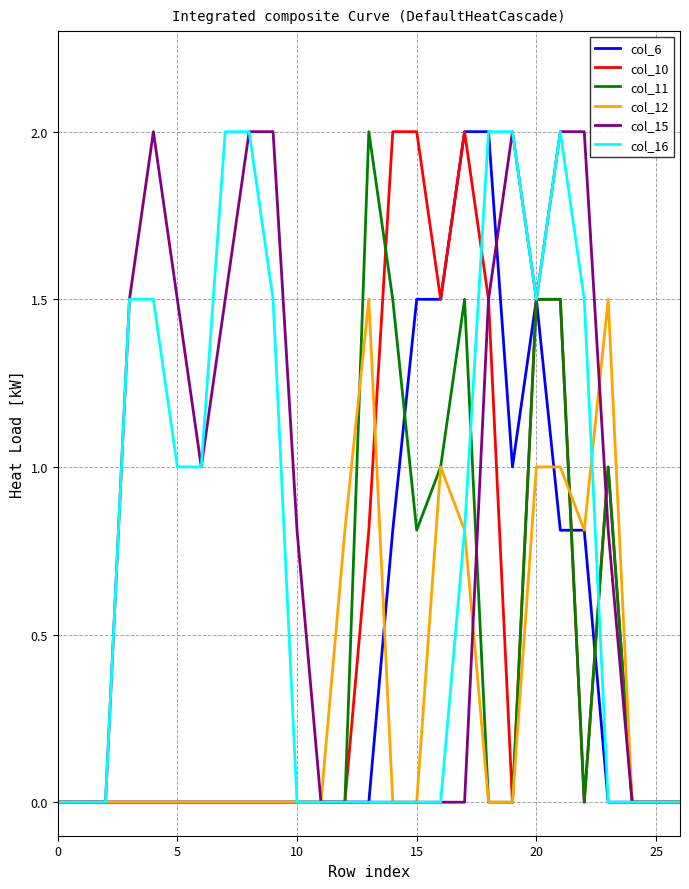

What is the maximum value for col_16?

2.0